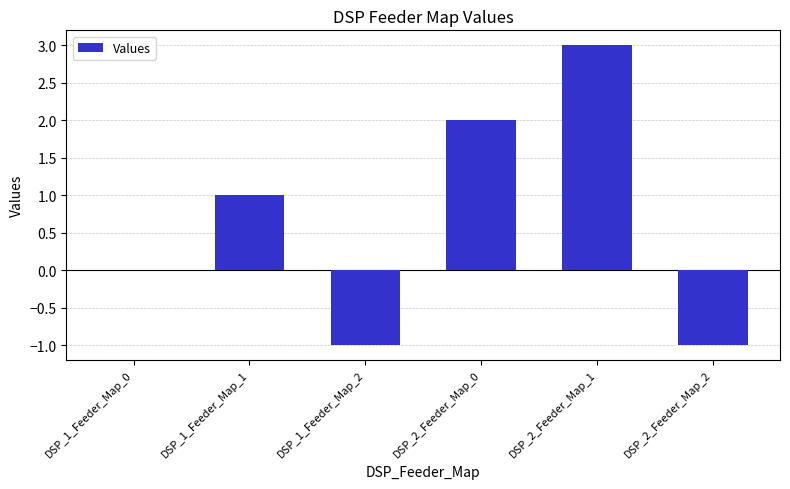

How many data points does each series have?

6